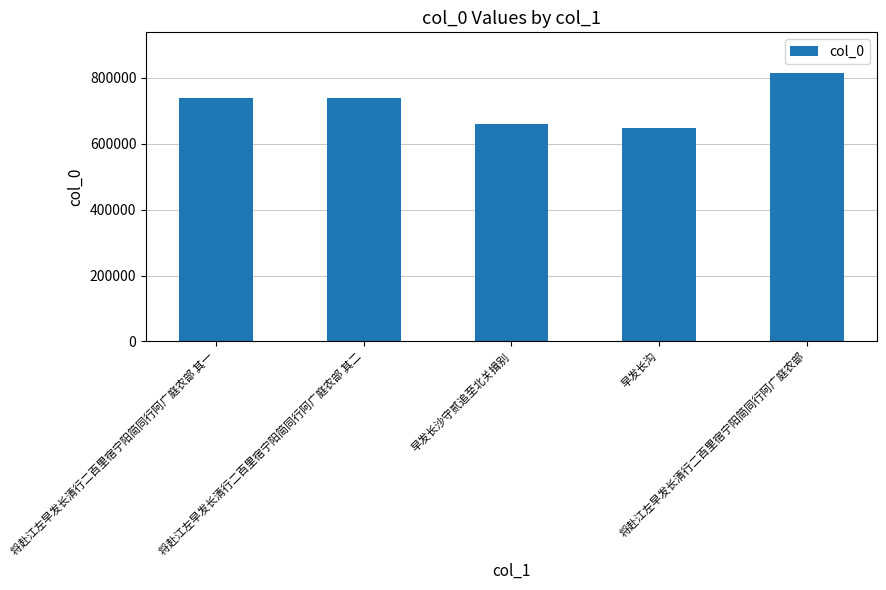

What is the difference between the second highest and minimum values?

90590